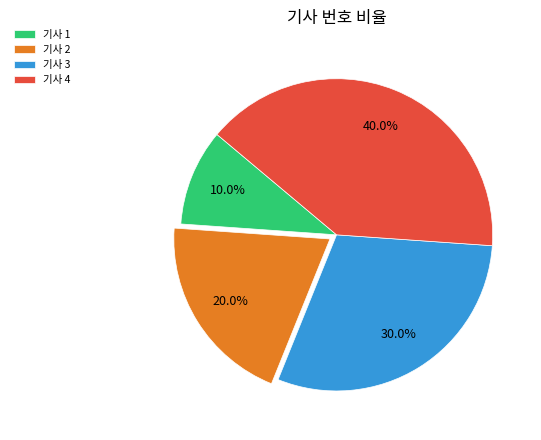

Does any single category account for the majority?

No